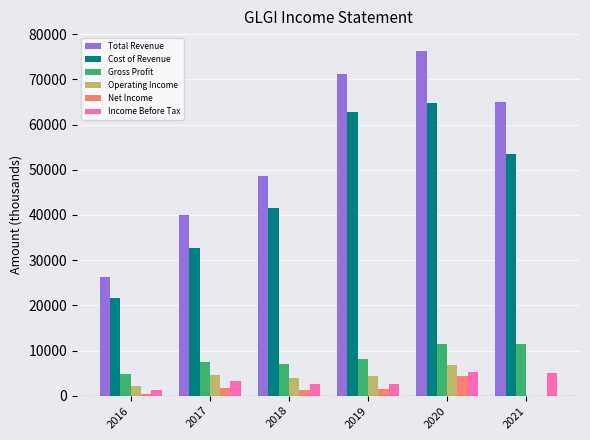

Which series changed the most between 2018 and 2021?

Total Revenue